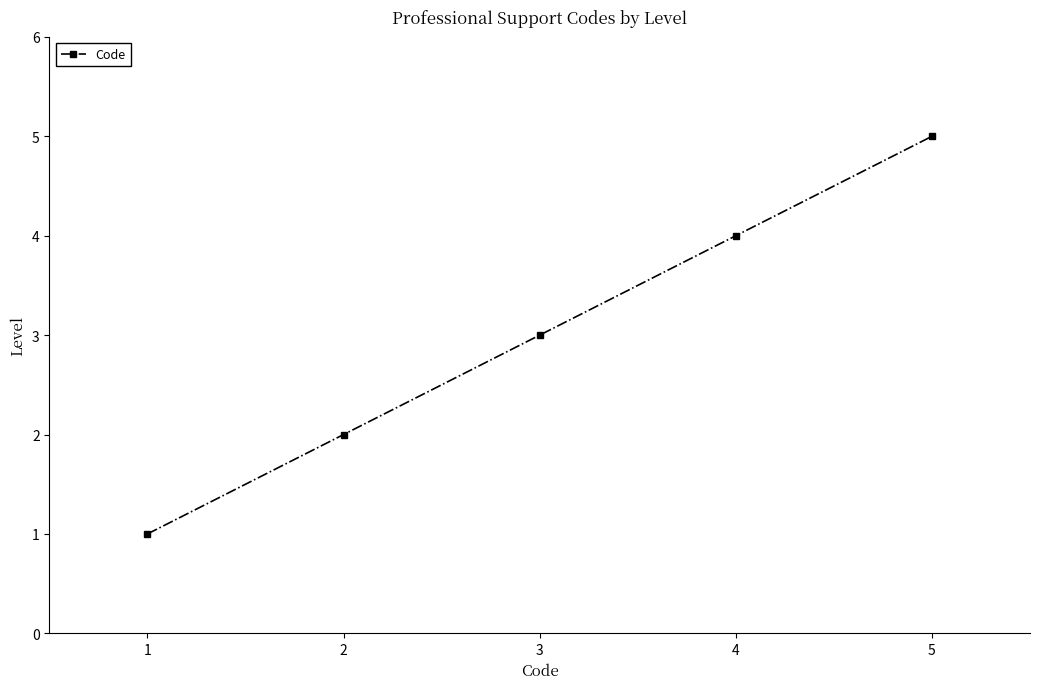

Approximately how many times larger is the value at 2 compared to 3?

0.7